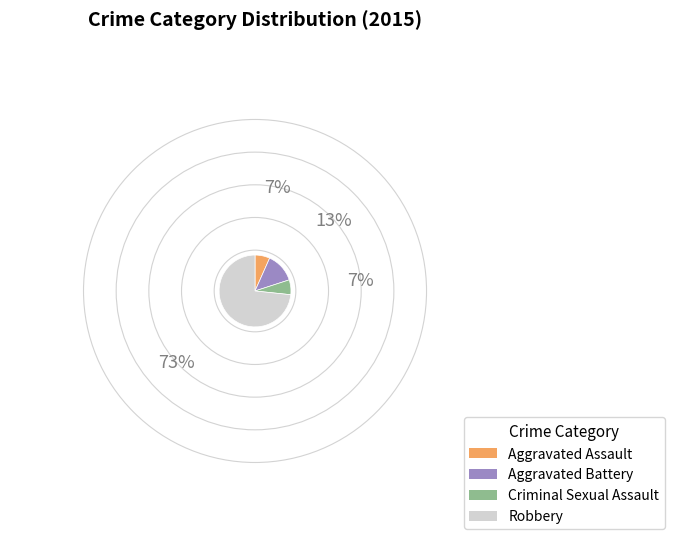

Is it true that Robbery is 63% of the pie?

False